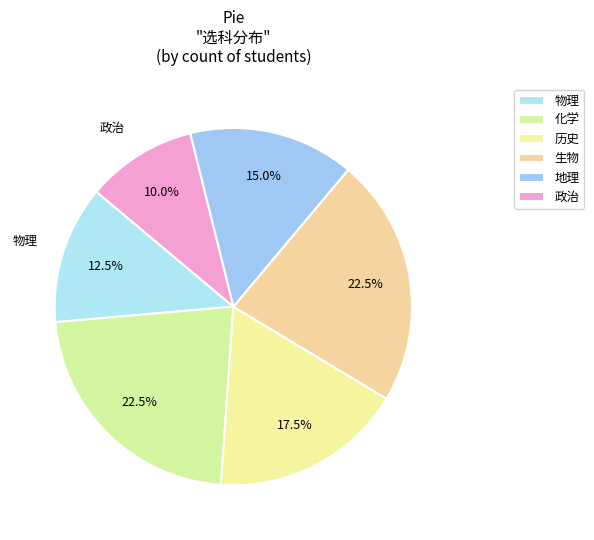

Count the number of slices in the pie.

6